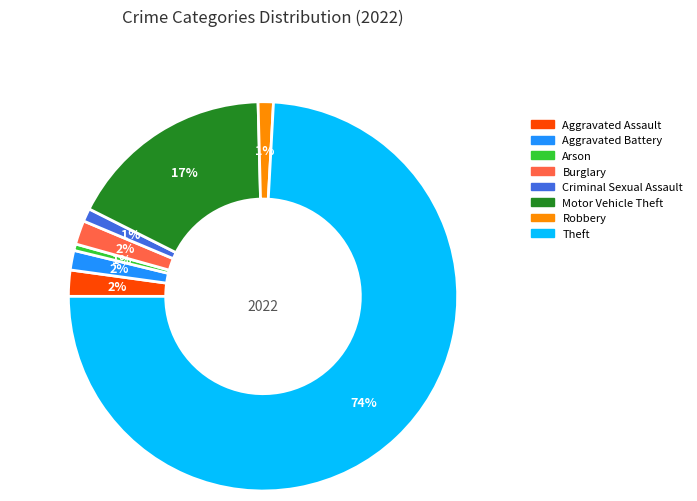

To the nearest percent, what is the difference between the Theft and Robbery slice percentages?

73%